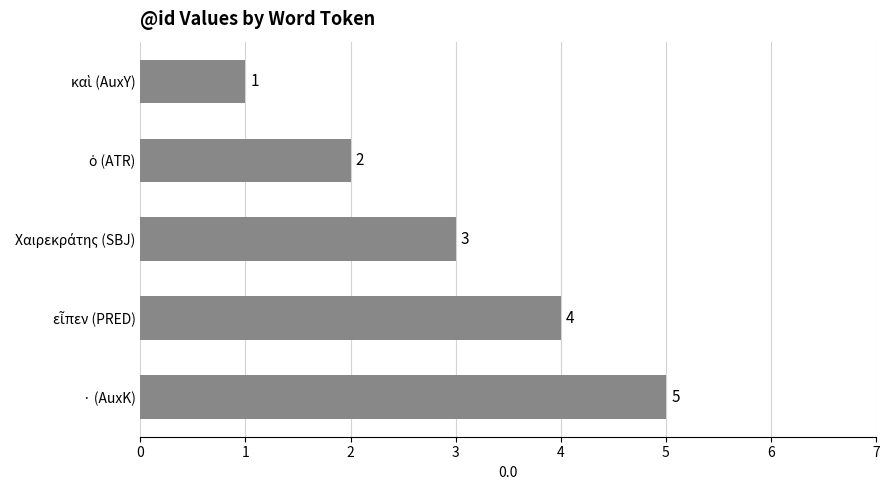

What is the difference between the maximum and minimum values?

4